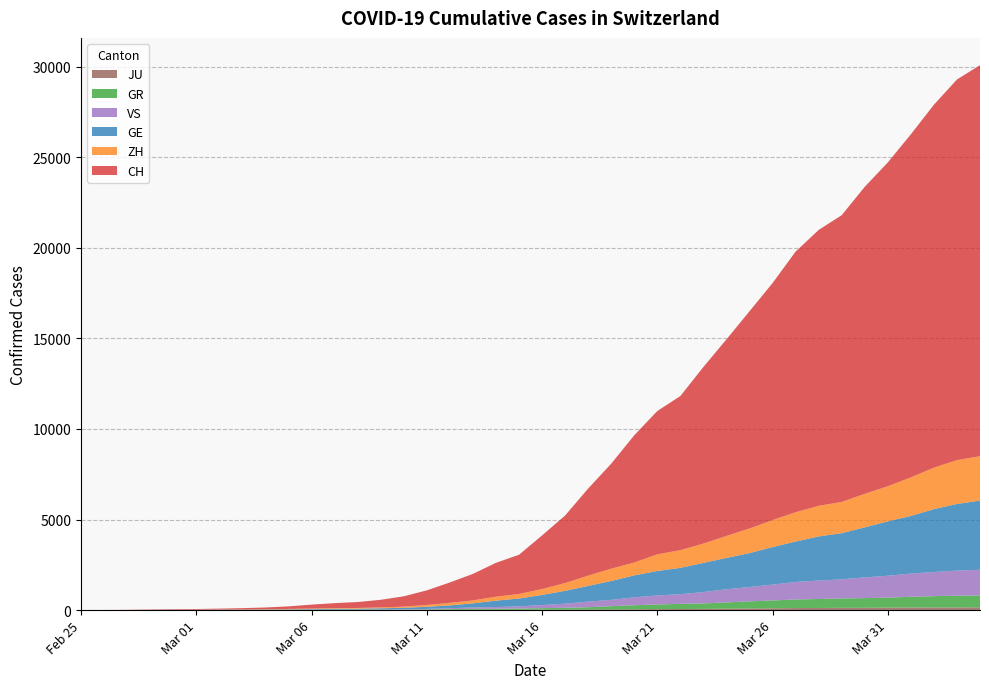

Reading left to right, extract all data points from this chart.

CH: 0	4	8	20	30	36	50	69	97	142	219	280	327	419	570	807	1125	1463	1870	2165	2959	3727	4807	5794	7021	7911	8505	9745	10849	11989	13080	14383	15224	15826	16946	17871	18935	20029	21006	21582
GE: 0	1	1	5	9	10	11	14	16	20	30	43	45	60	80	114	155	227	351	435	556	710	863	1041	1211	1349	1452	1610	1728	1869	2072	2230	2435	2546	2760	3002	3179	3468	3677	3815
ZH: 0	0	2	2	6	7	10	13	15	23	29	34	40	49	62	101	140	163	218	250	326	429	568	679	711	919	978	1067	1213	1358	1490	1617	1691	1723	1849	1937	2126	2290	2418	2451
GR: 0	2	2	6	6	6	9	9	12	14	16	17	18	18	22	31	43	53	56	71	84	101	128	182	226	258	284	300	343	393	433	474	495	519	535	547	592	622	649	657
VS: 0	0	0	1	1	2	3	3	4	5	6	7	12	17	22	30	53	76	98	115	172	225	312	349	436	498	535	628	728	793	874	968	1017	1055	1144	1211	1282	1334	1385	1418
JU: 0	0	1	1	1	1	1	2	2	4	4	5	5	7	7	7	12	17	18	19	25	29	32	36	44	54	61	69	82	92	100	114	119	127	128	140	145	149	149	154